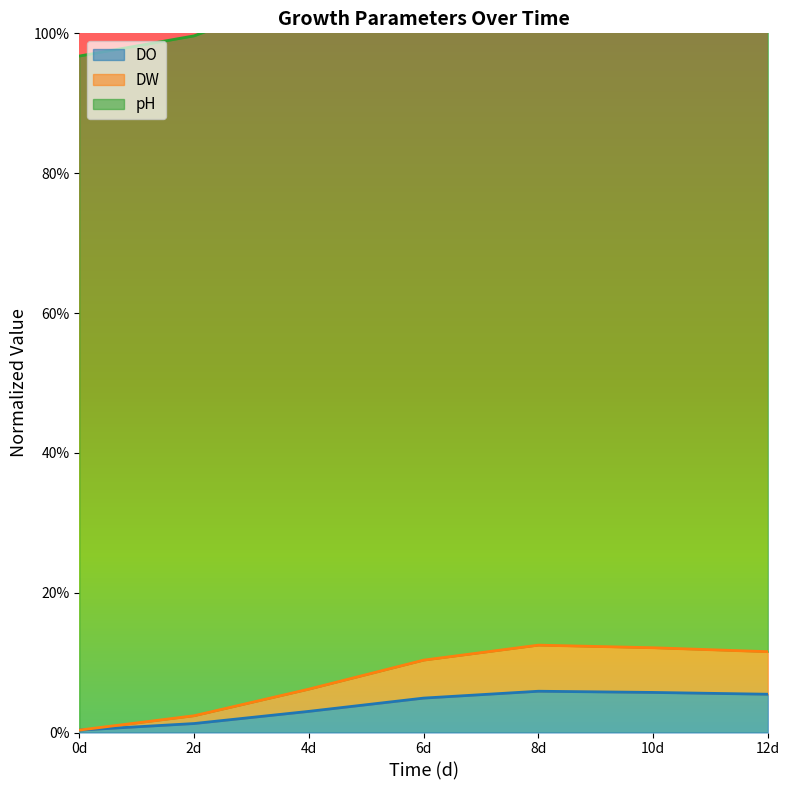

In DW, how many points are higher than both neighbors (excluding endpoints)?

1